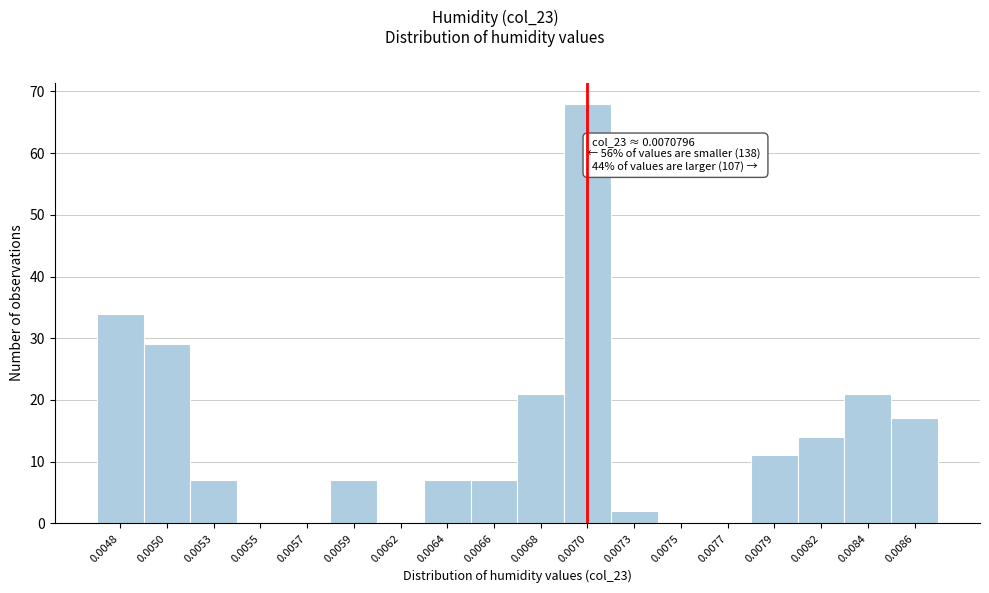

Reading left to right, extract all data points from this chart.

0.0048=34	0.0050=29	0.0053=7	0.0055=0	0.0057=0	0.0059=7	0.0062=0	0.0064=7	0.0066=7	0.0068=21	0.0070=68	0.0073=2	0.0075=0	0.0077=0	0.0079=11	0.0082=14	0.0084=21	0.0086=17